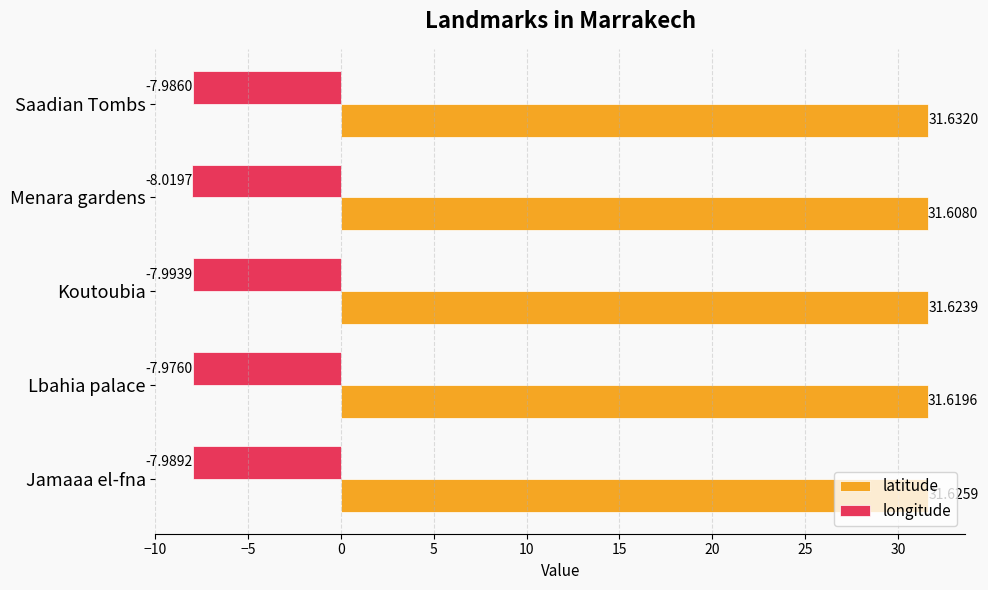

Rank the categories by latitude value from lowest to highest.

Menara gardens, Lbahia palace, Koutoubia, Jamaaa el-fna, Saadian Tombs